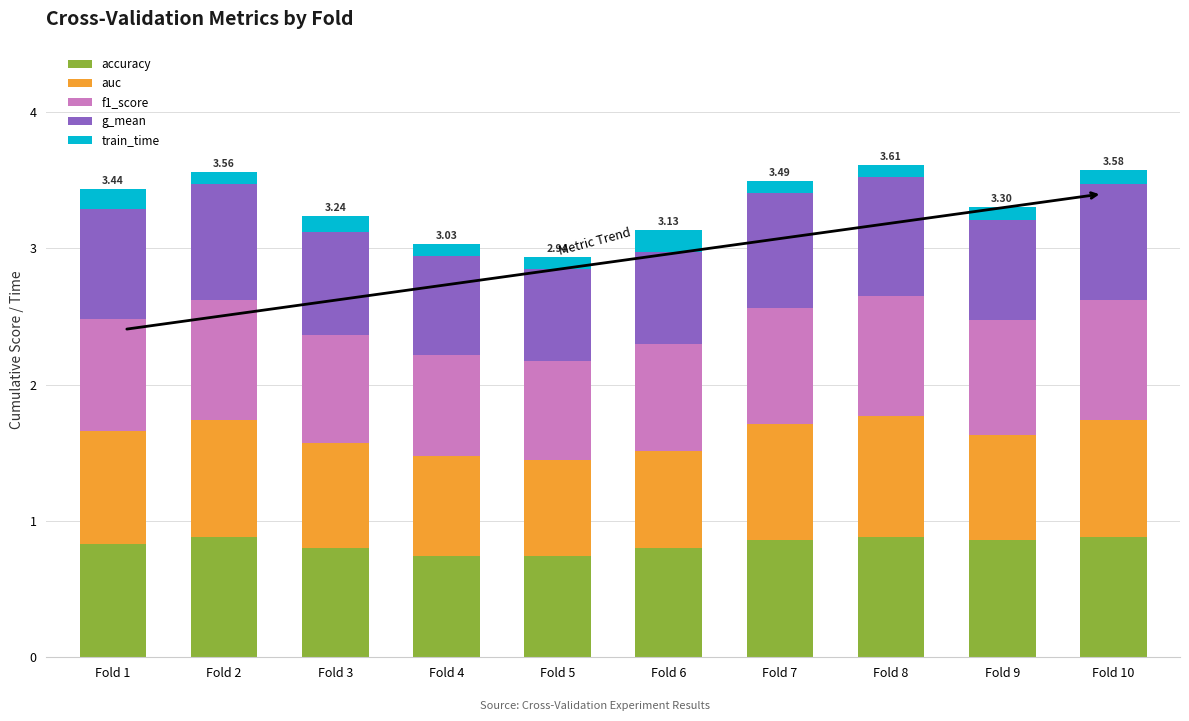

What is the sum of all accuracy values?

8.3